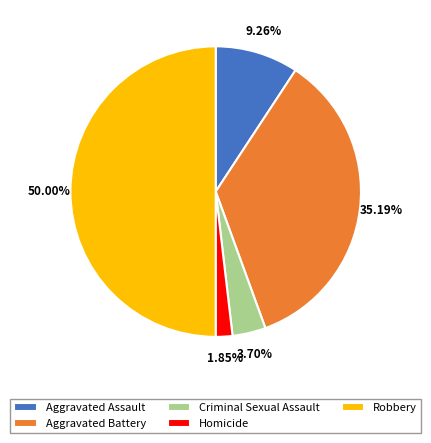

Is Homicide the majority of the pie?

No